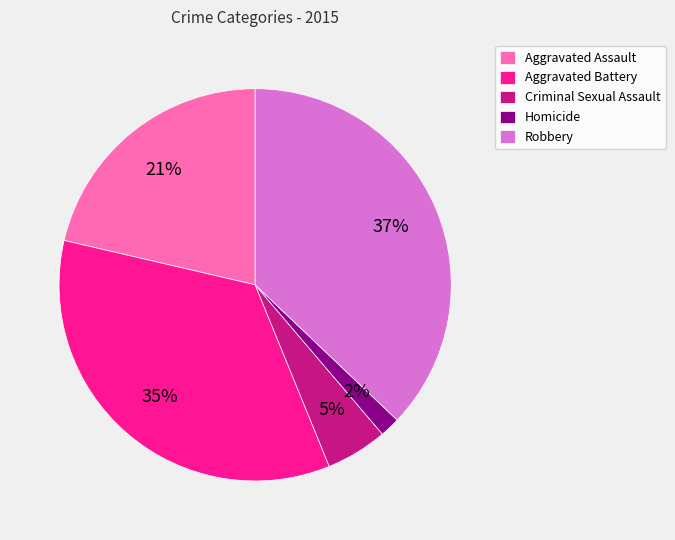

How many segments does this pie chart have?

5